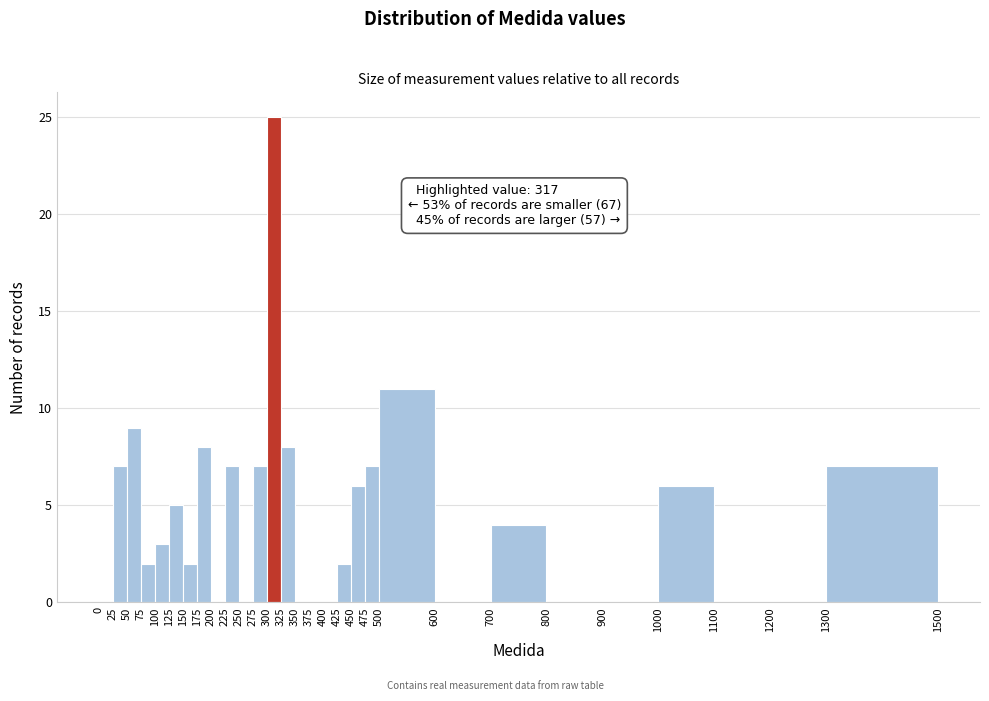

Over which range of the x-axis is the bar tallest?

300 to 325